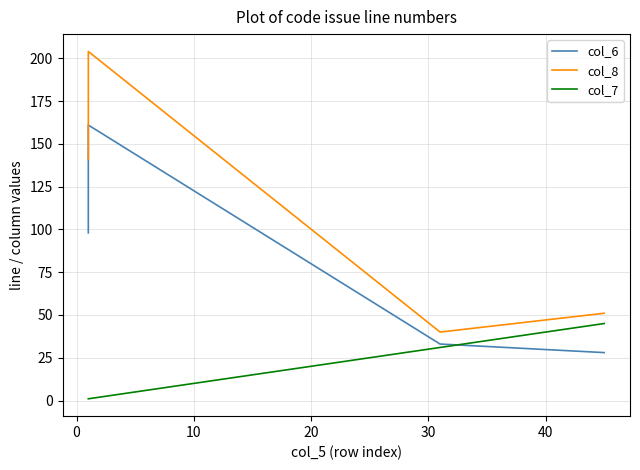

Rank the series at 0 from lowest to highest value.

col_7, col_6, col_8